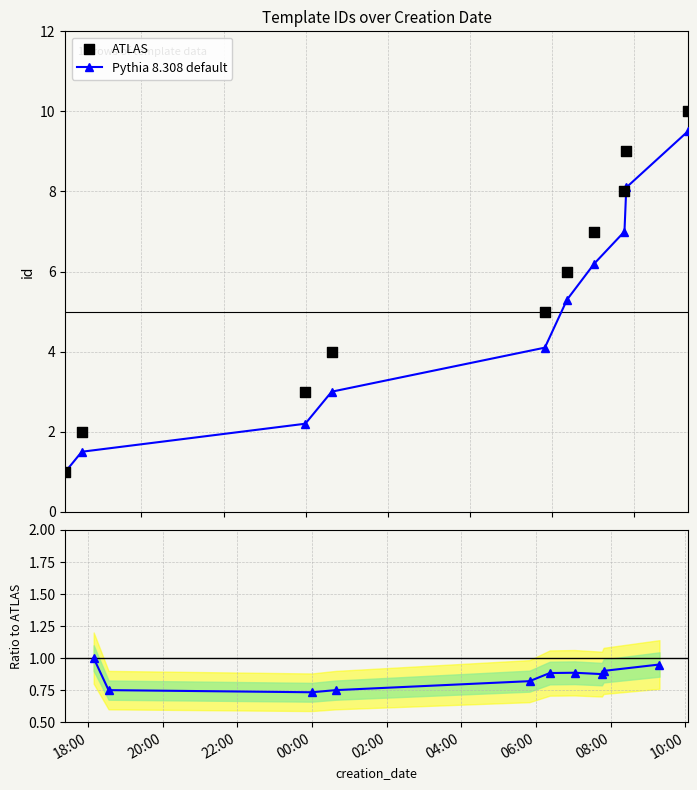

At how many categories does at least one series exceed 2?

8